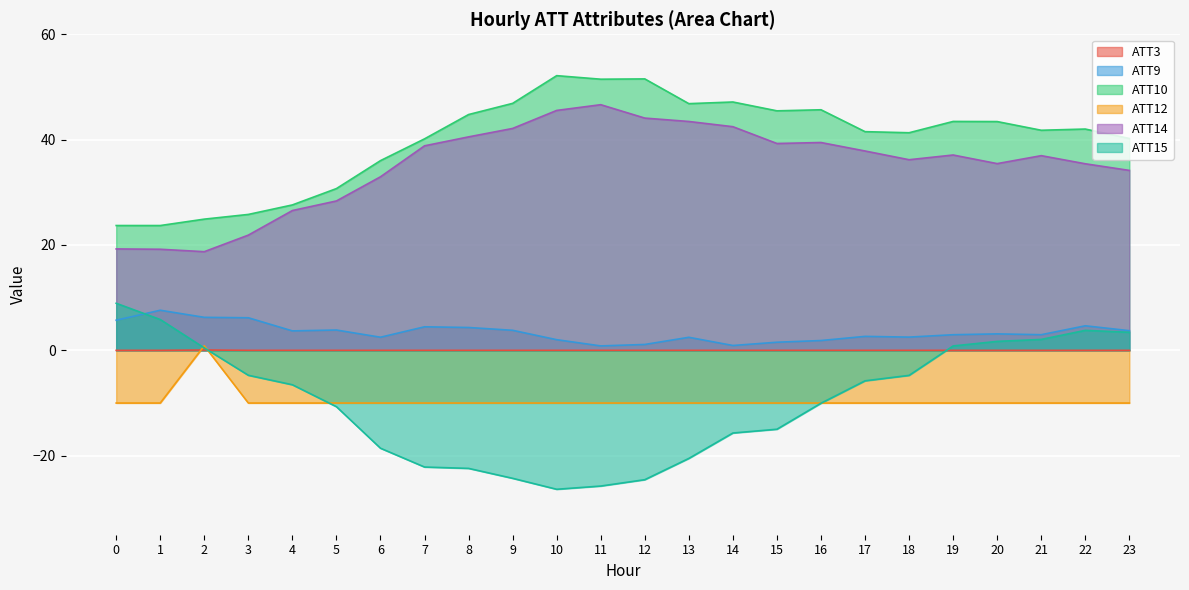

What is the minimum value for ATT10?

23.7